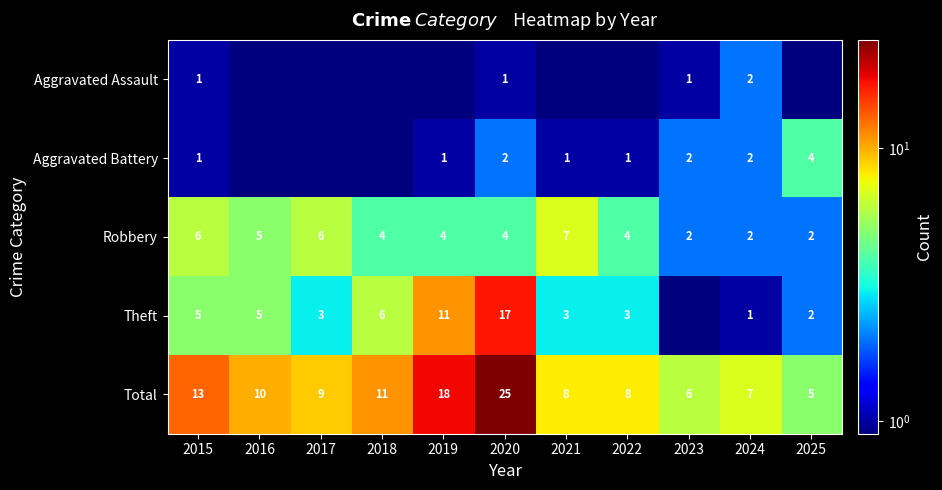

What is the minimum value for Robbery?

2.0